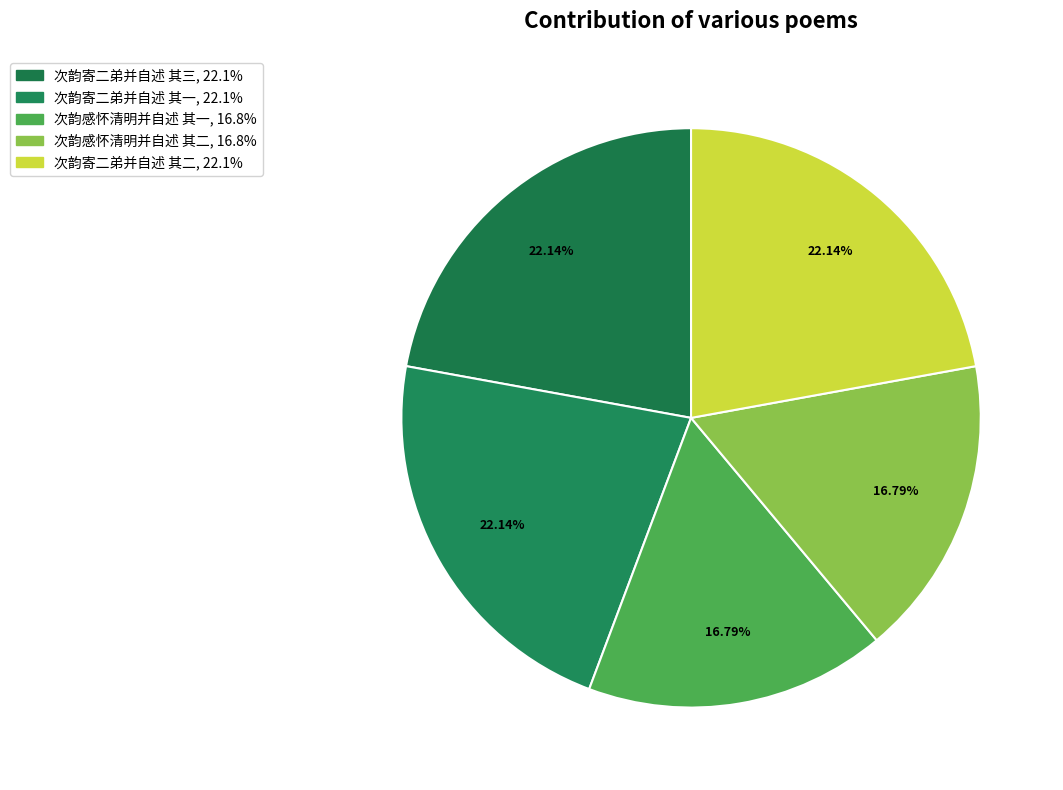

Count the number of slices in the pie.

5